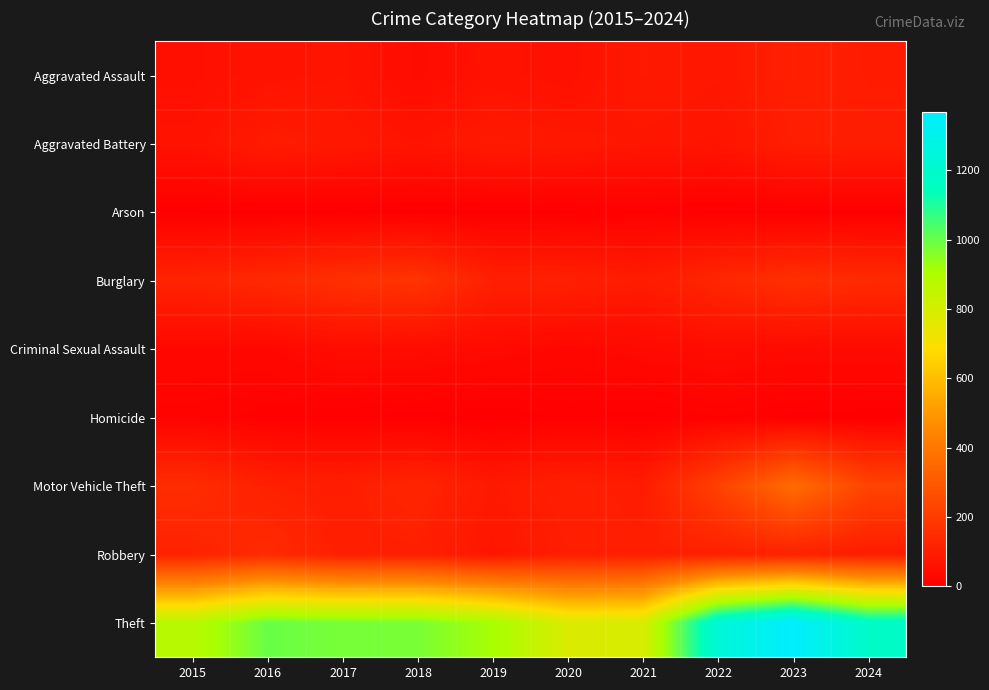

What is the spread (max minus min) of values at 2018?

975